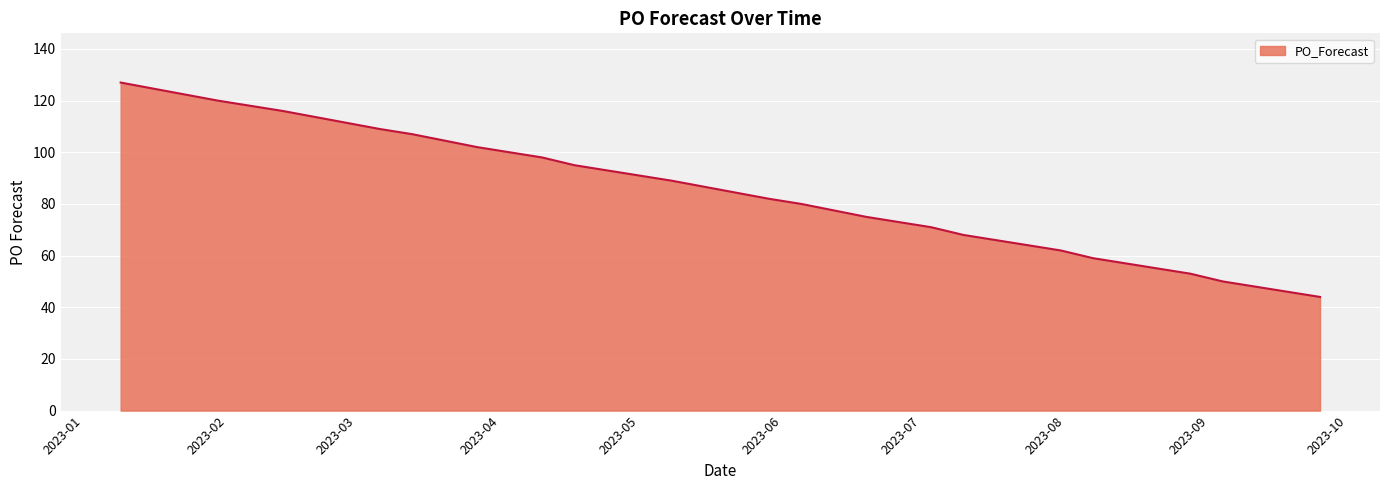

What is the difference between the maximum and minimum values?

83